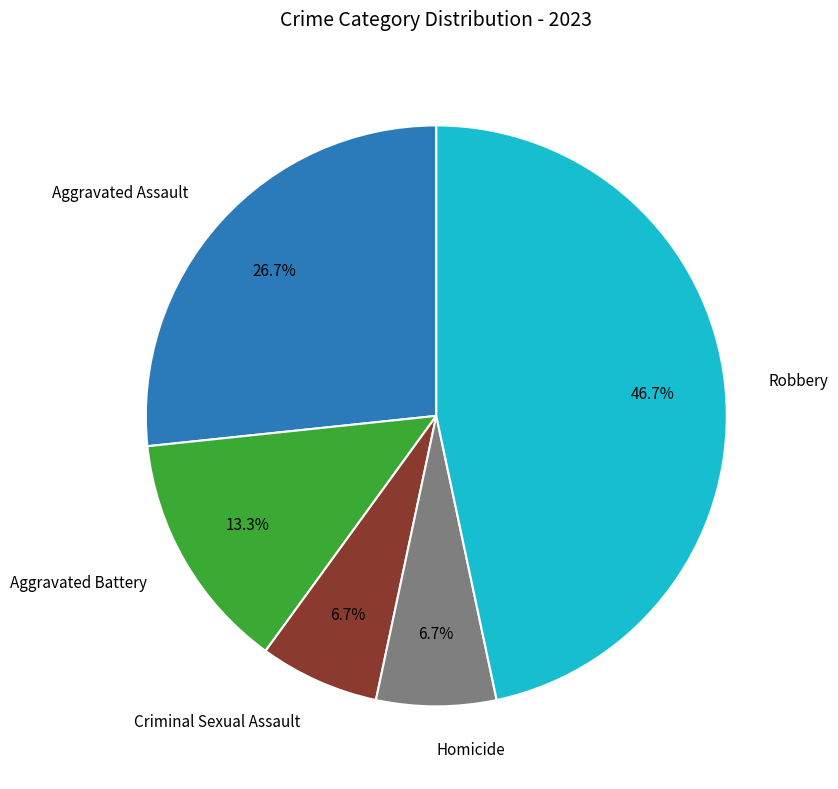

Is there any slice that represents more than half of the pie?

No